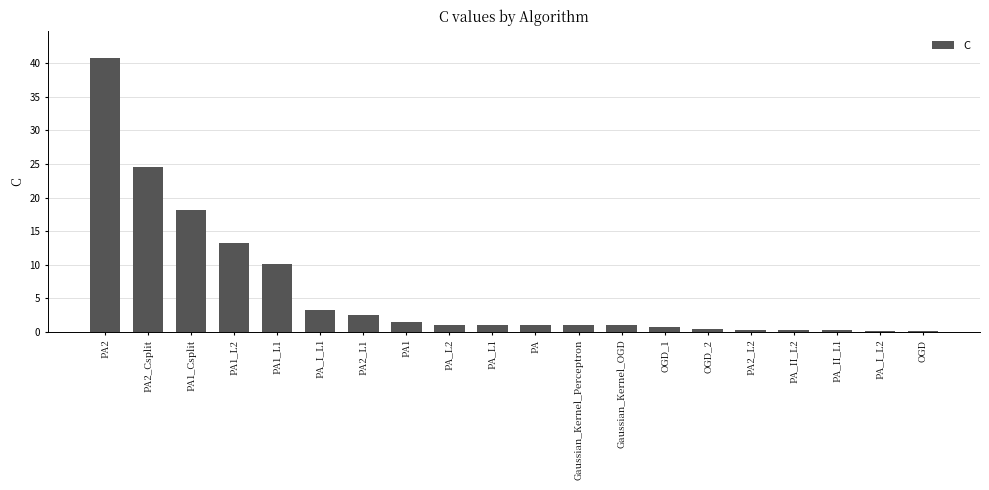

What is the ratio of the value at PA_L1 to the value at PA?

1.0